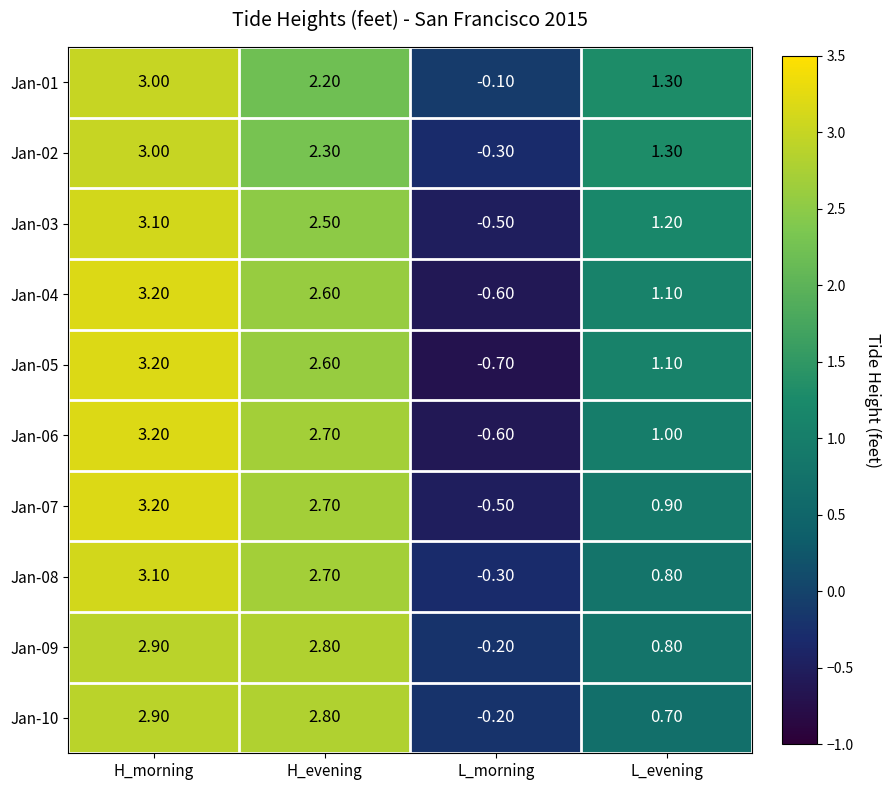

What is the total value across all series at L_morning?

-4.0